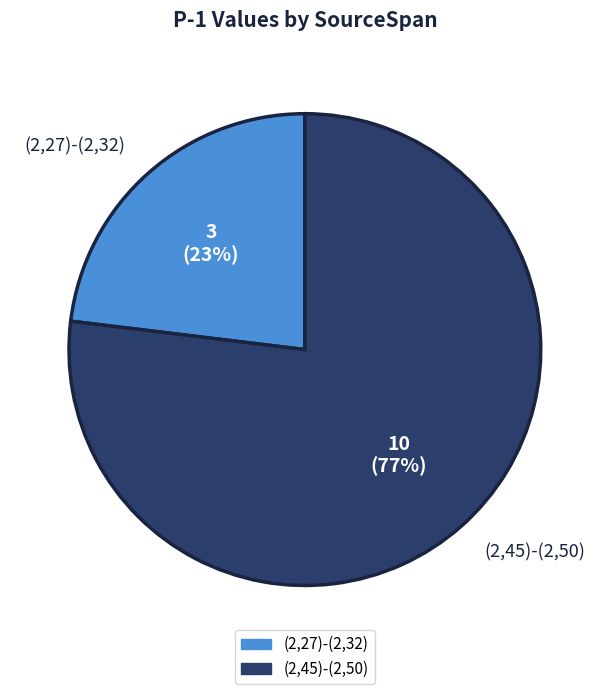

Is it true that (2,27)-(2,32) is 14% of the pie?

False